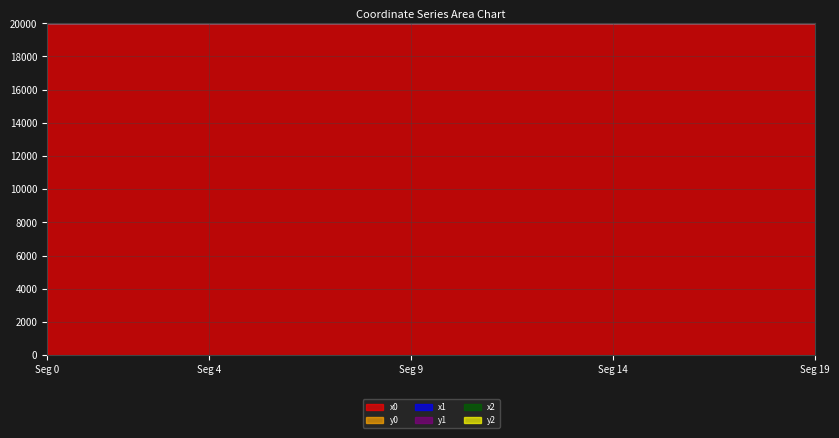

Rank the series by their maximum value, from highest to lowest.

y2, x2, x0